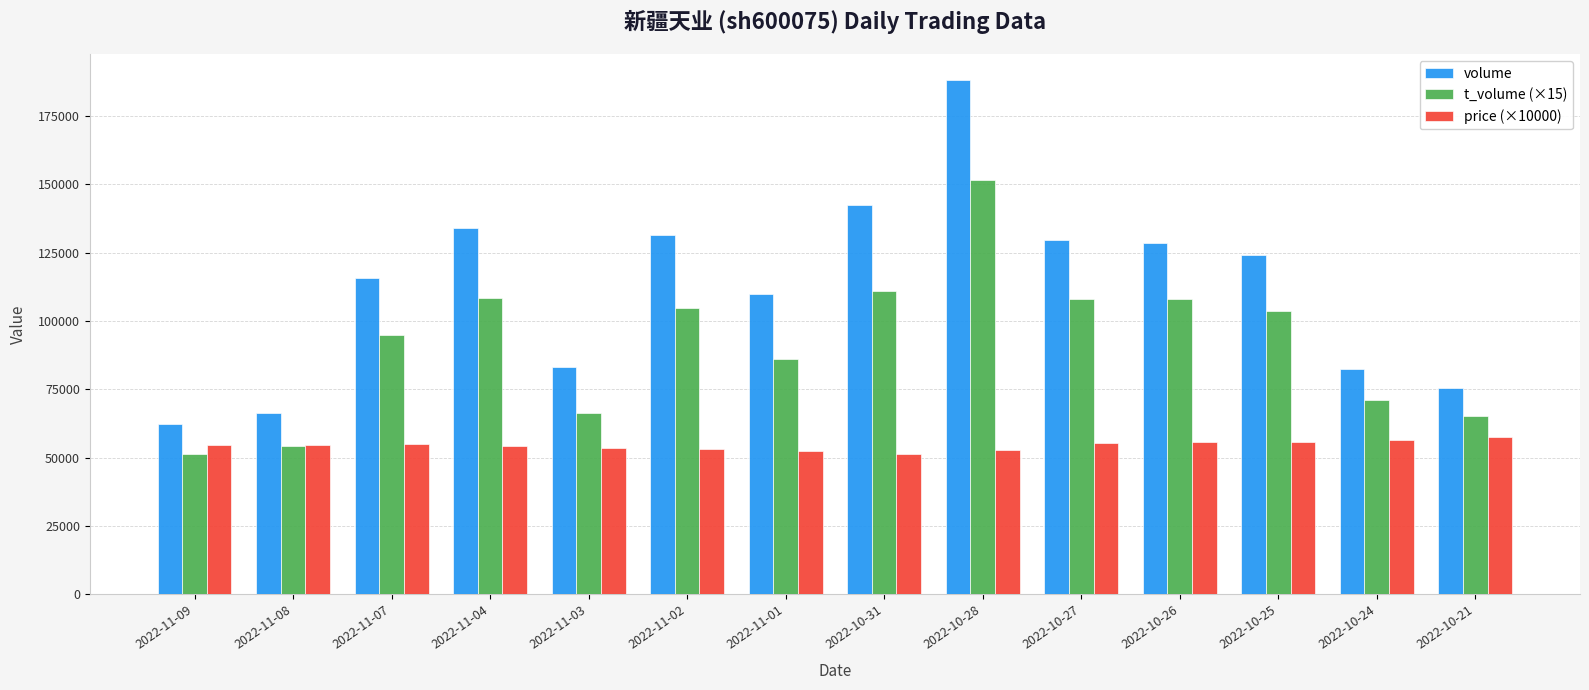

What is the difference between the t_volume (×15) values at 2022-11-07 and 2022-10-31?

16275.0